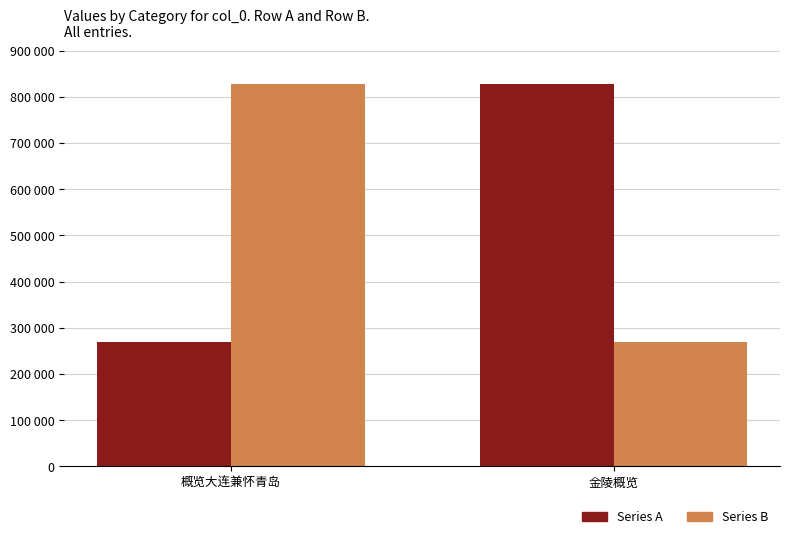

Count the Series B values in the range 268695 to 827491.

2